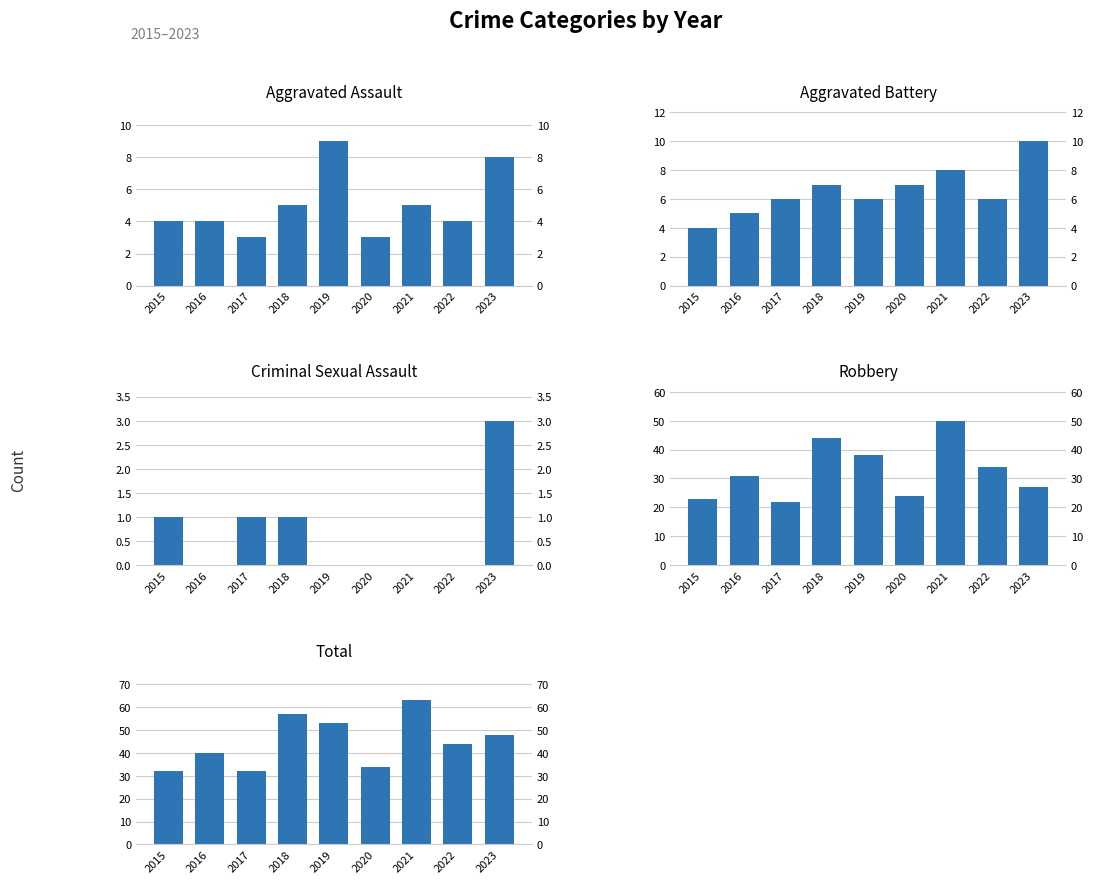

How many bars are there in total?

45